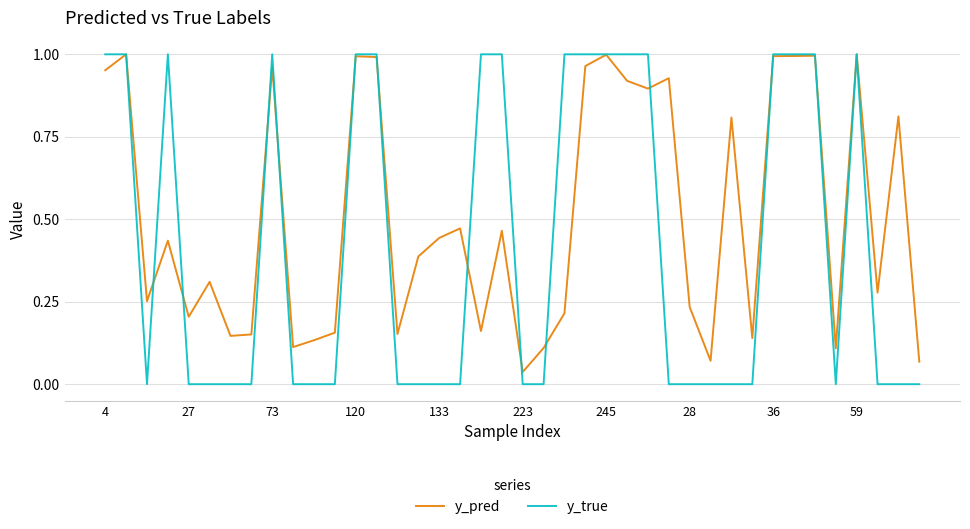

Which series has the largest range (max minus min)?

y_true